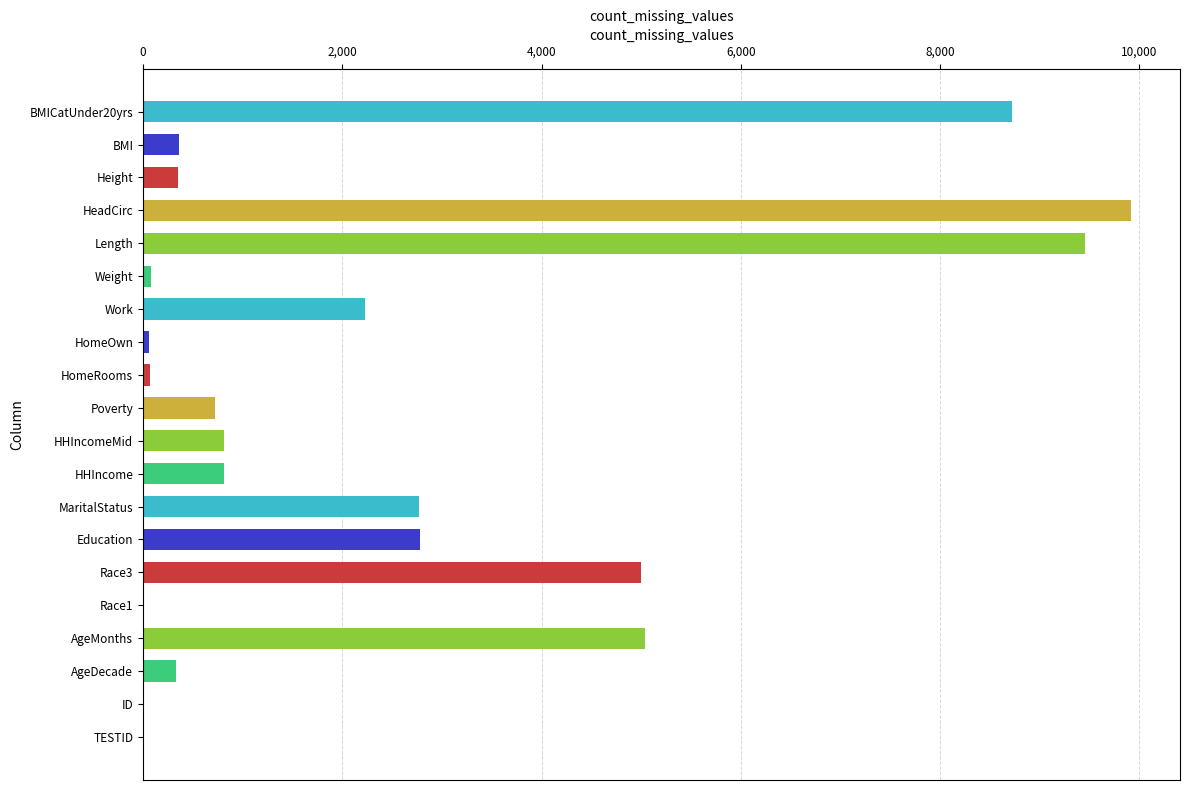

What is the average value?

2476